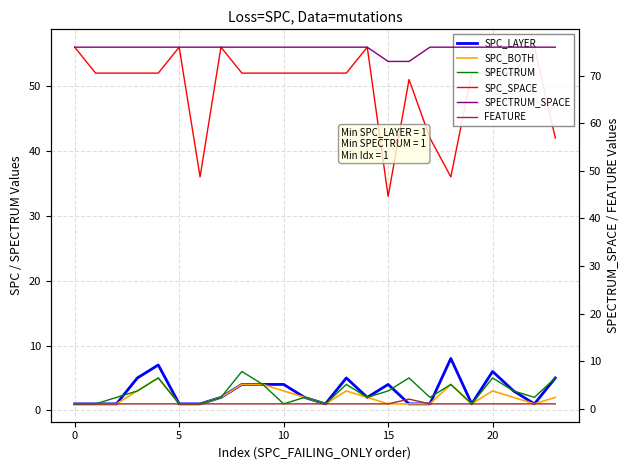

What is the maximum value shown in the chart?

76